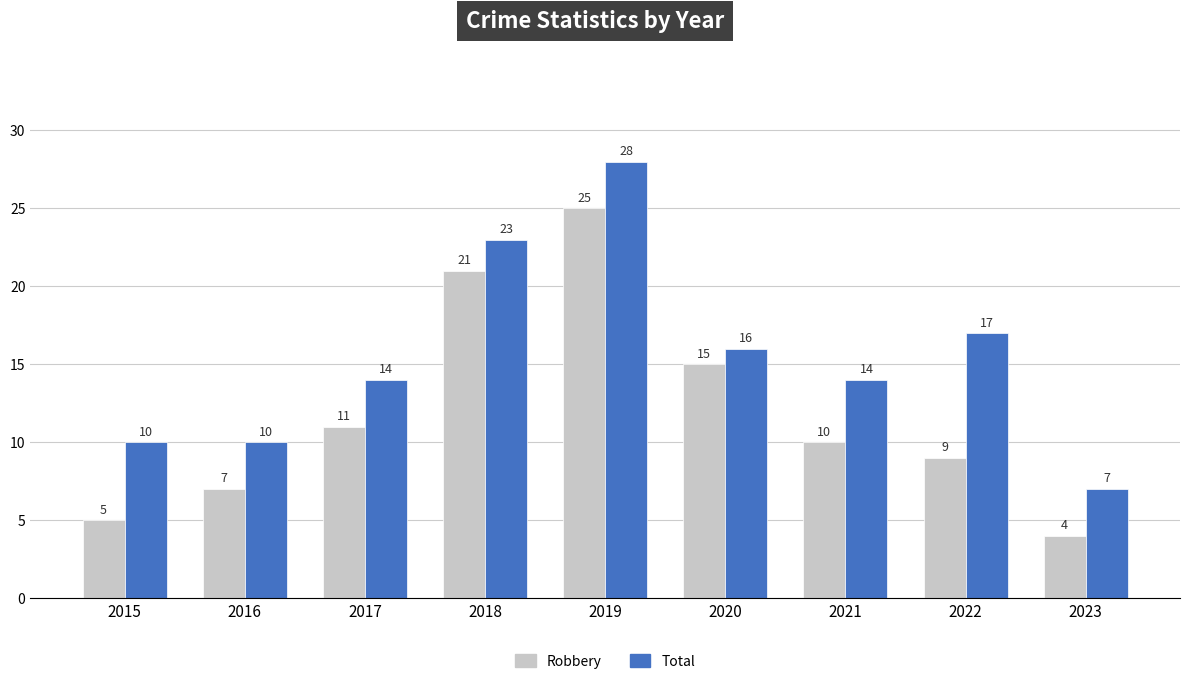

Is the value of Total at 2020 greater than the value of Robbery at 2018?

No